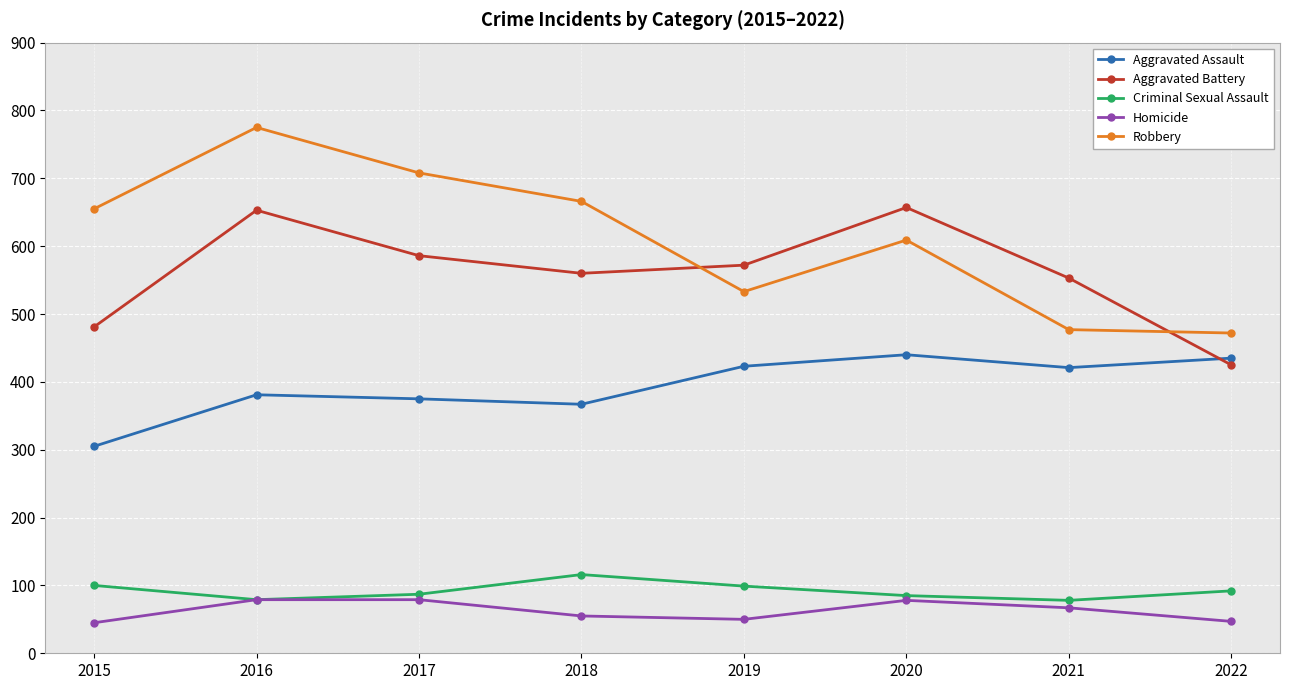

Which series has the widest spread of values?

Robbery